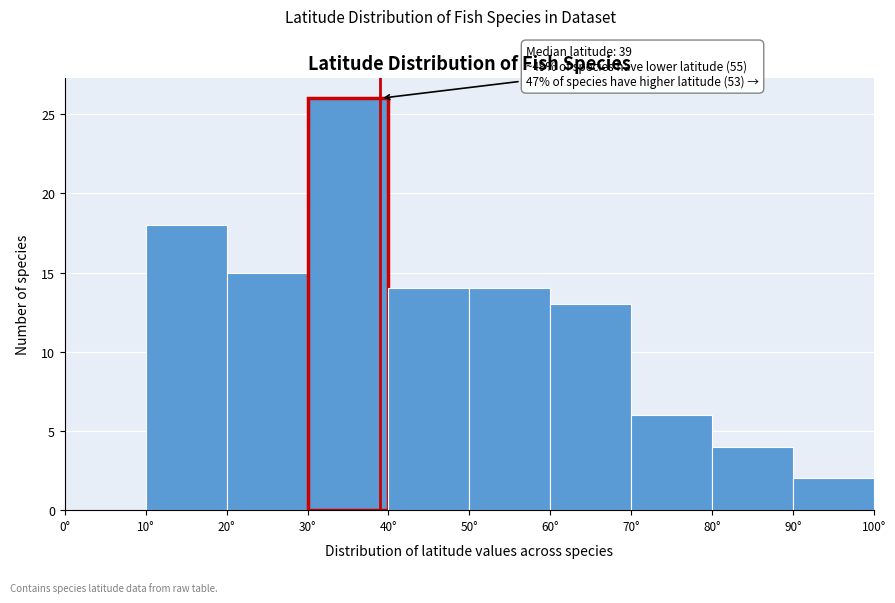

Which range on the x-axis has the tallest bar?

30 to 40